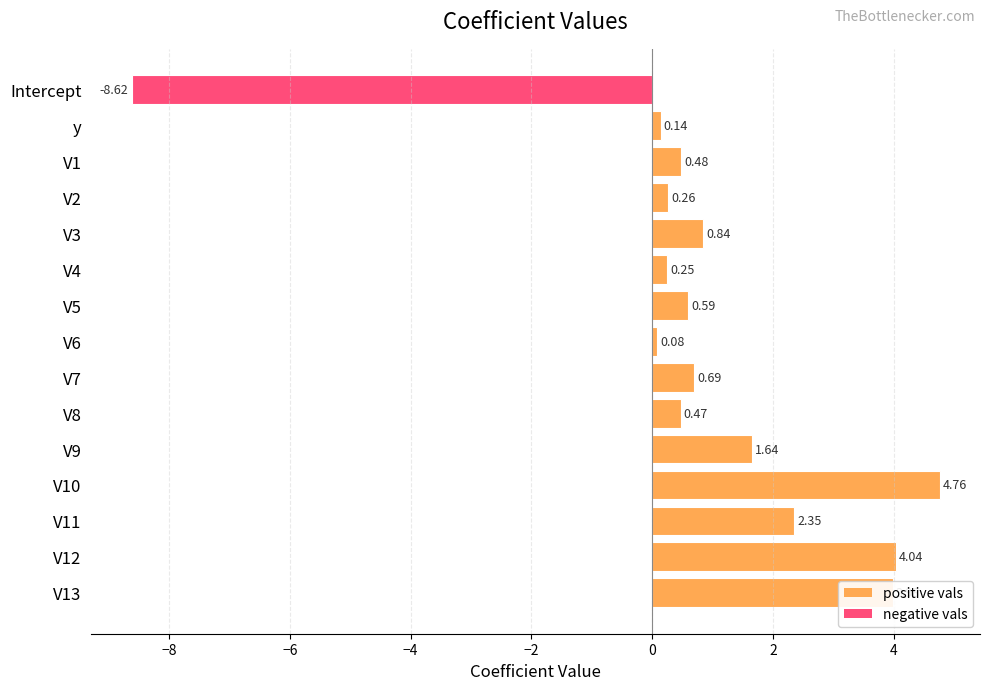

What is the sum of all values?

12.0